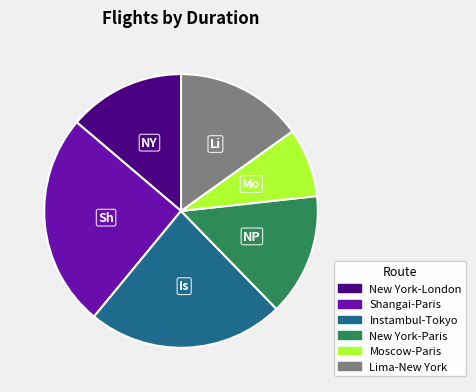

The New York-London slice represents 22% of the pie. True or false?

False